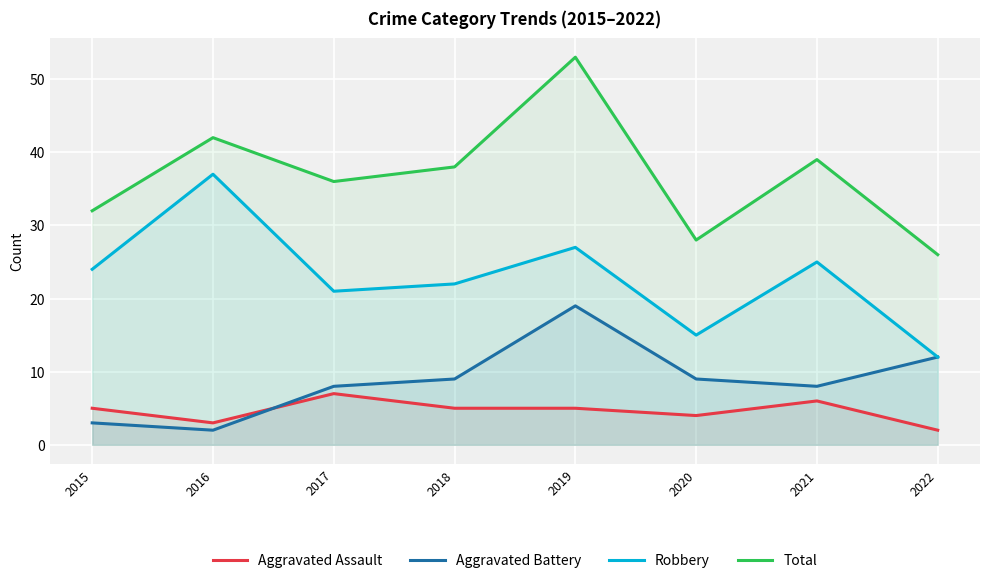

True or false: Robbery and Aggravated Battery cross at least once.

False